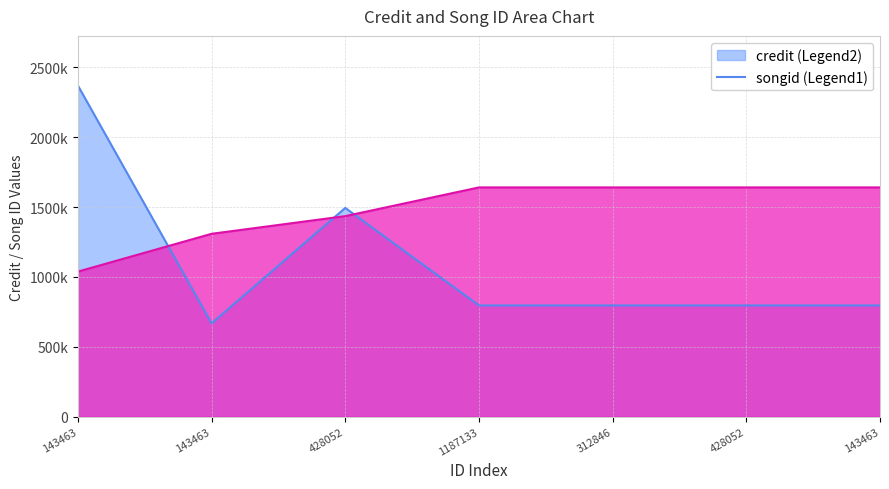

Reading right to left, list all the values displayed in this chart.

credit: 143463=1640859	428052=1640859	312846=1640859	1187133=1640859	428052=1435323	143463=1308797	143463=1038170
songid: 143463=795990	428052=795990	312846=795990	1187133=795990	428052=1494110	143463=667752	143463=2370061